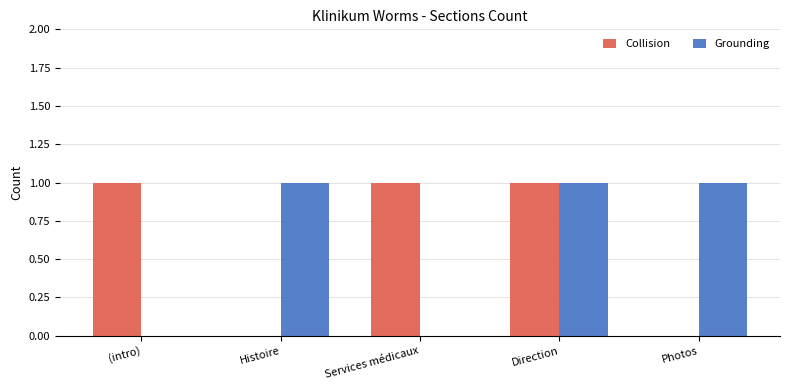

What is the difference between the Collision values at Photos and Services médicaux?

1